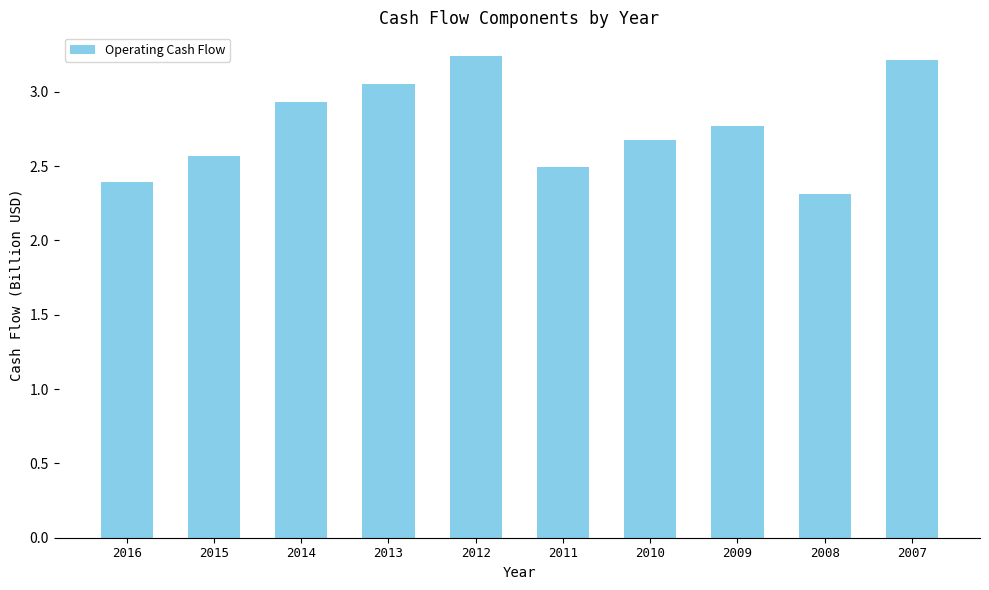

Which category has the lowest value across all series?

2008